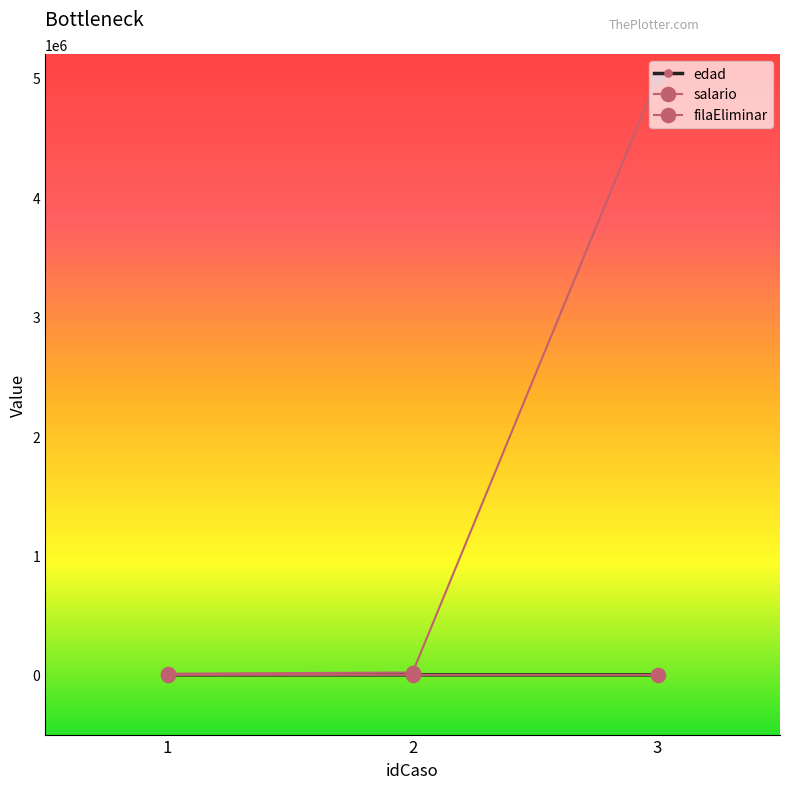

At 1, list the series in order from smallest to largest.

filaEliminar, edad, salario